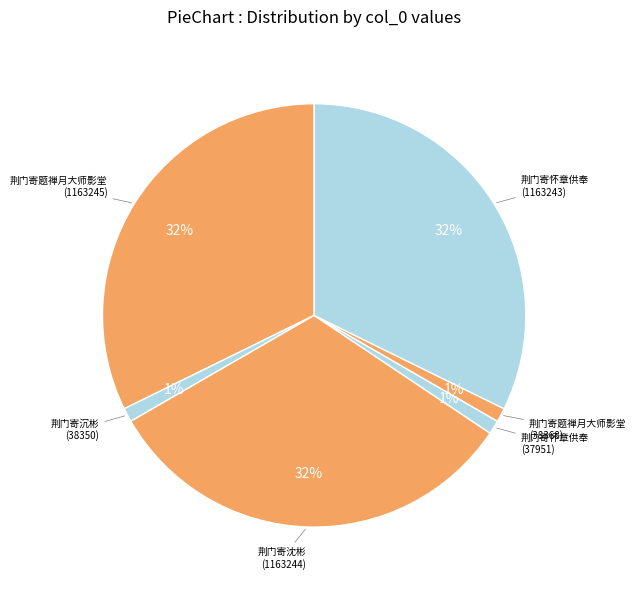

How many slices are in this pie chart?

6